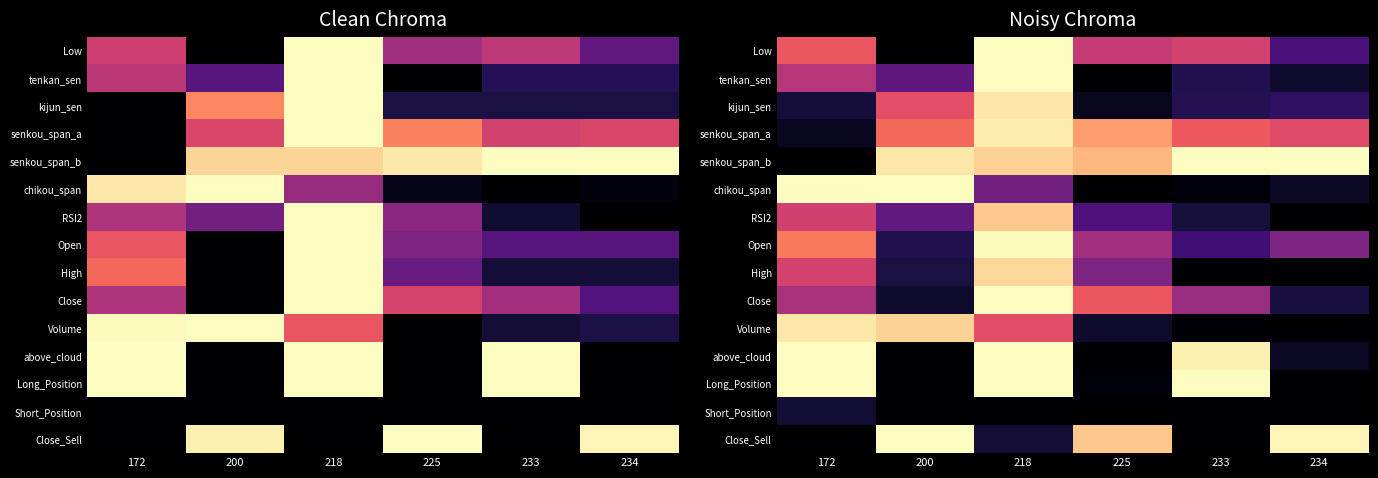

At which category is the sum across all series the highest?

218